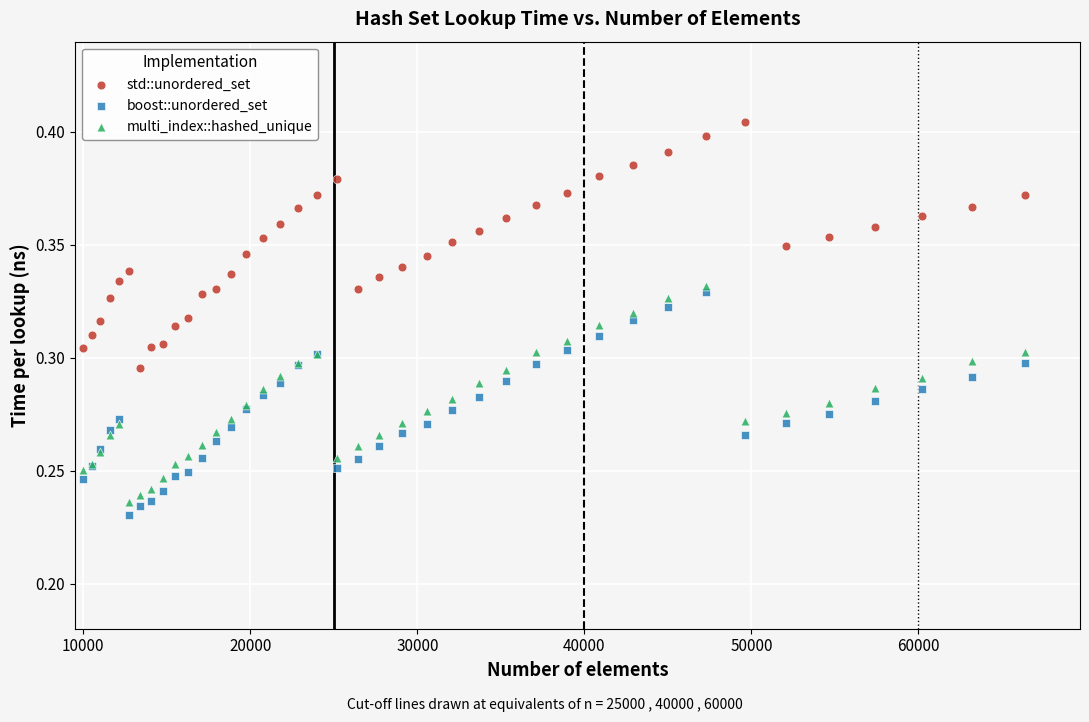

Which series contains the lowest Y value?

boost::unordered_set